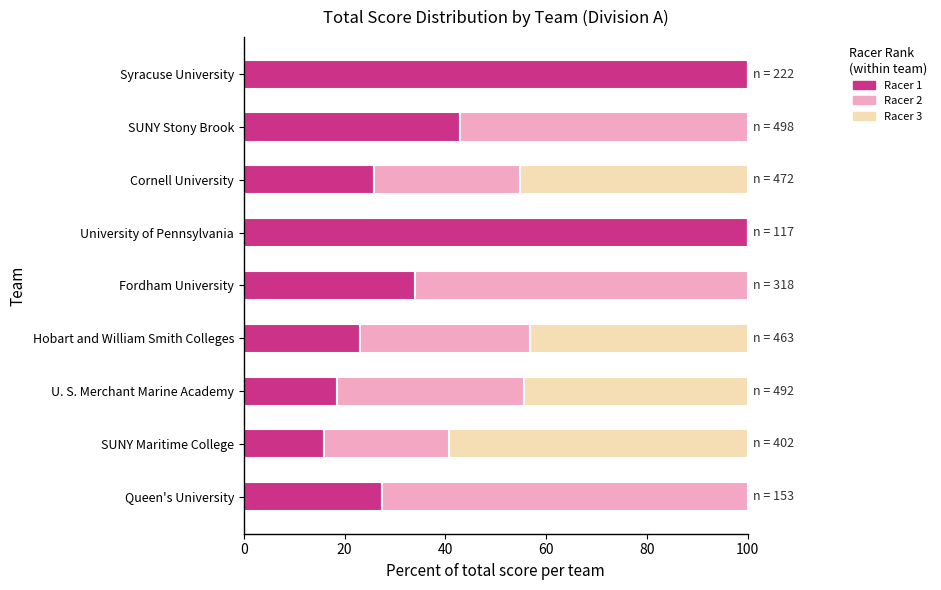

What is the sum of all Racer 1 values?

387.8